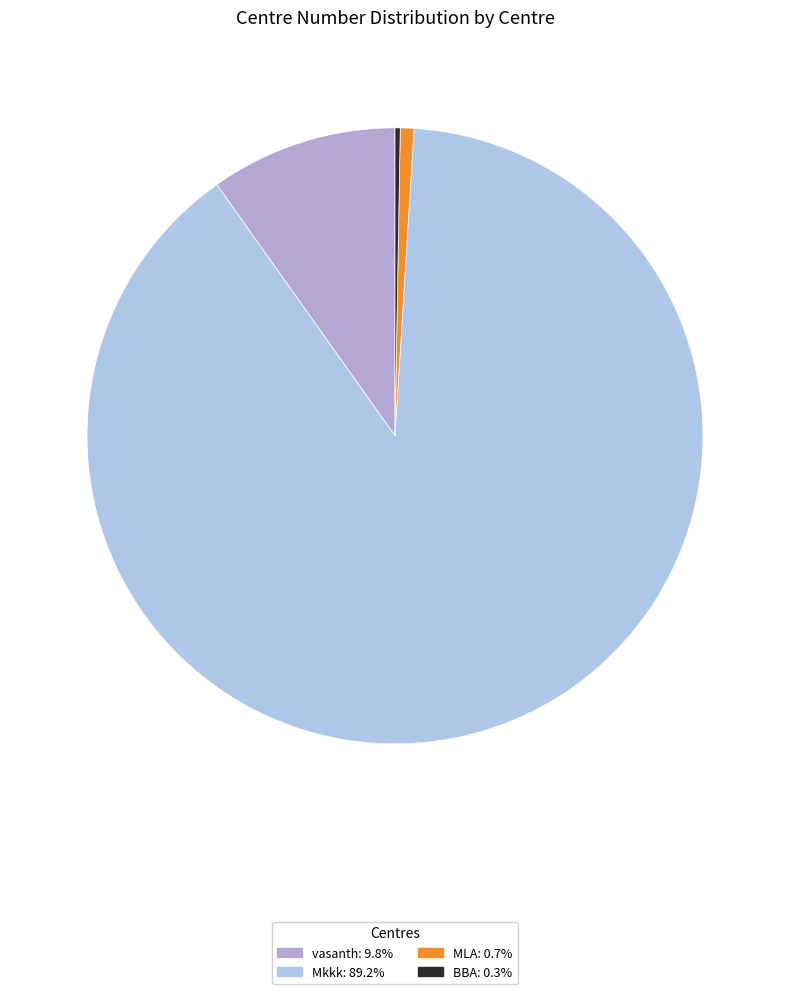

Combined, do MLA and BBA account for over 50%?

No